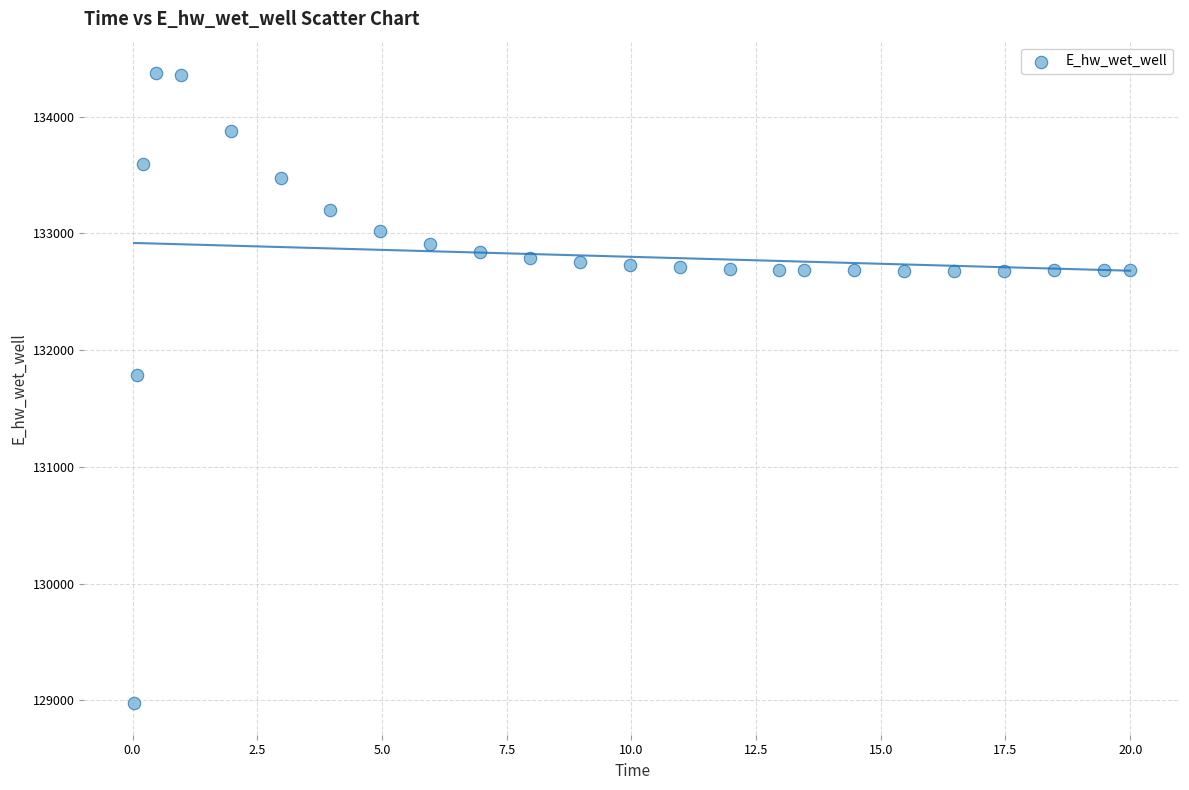

What is the range of X values (max minus min)?

20.0